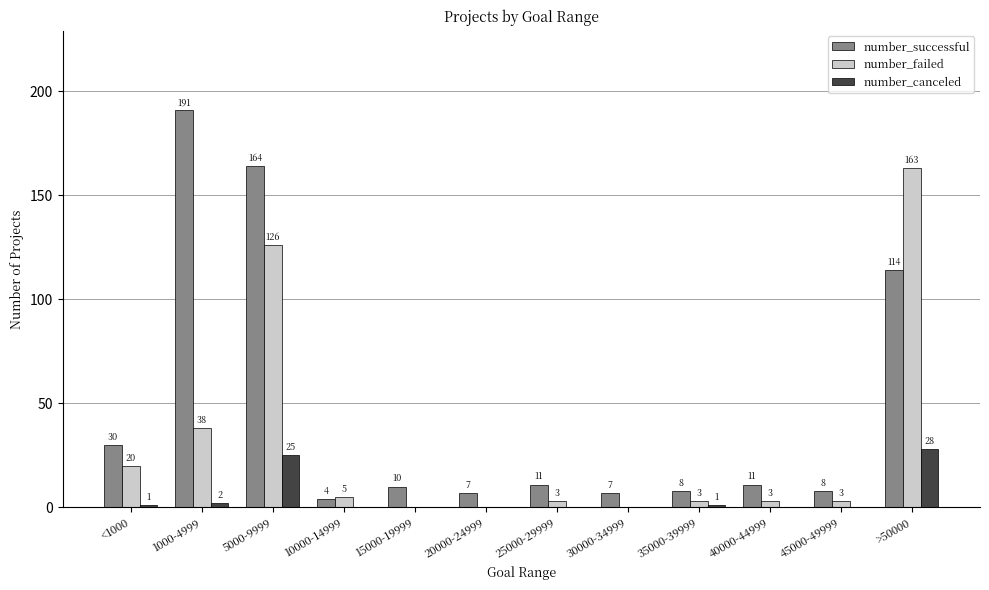

True or false: number_canceled has a value of 9 at 10000-14999.

False